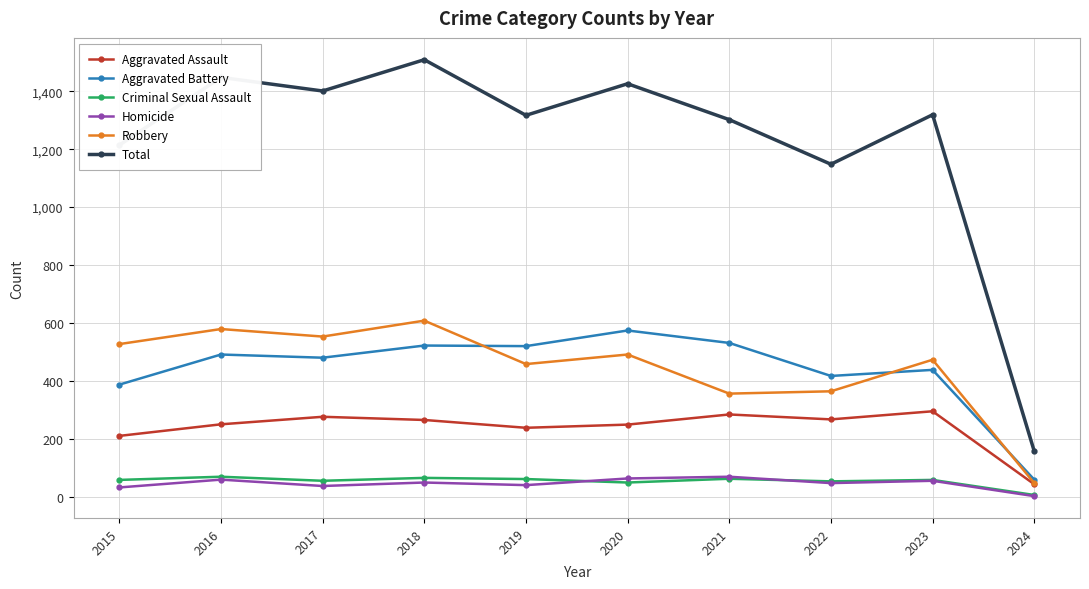

True or false: Aggravated Battery has a value of 480 at 2017.

True